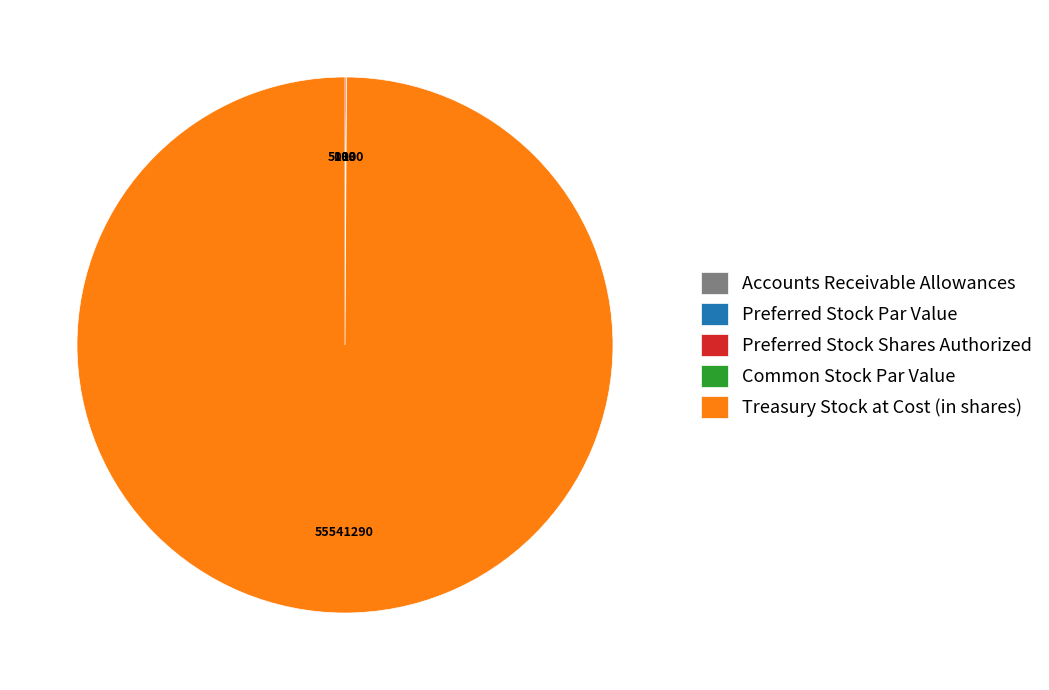

Which category has the biggest portion of the pie?

Treasury Stock at Cost (in shares)